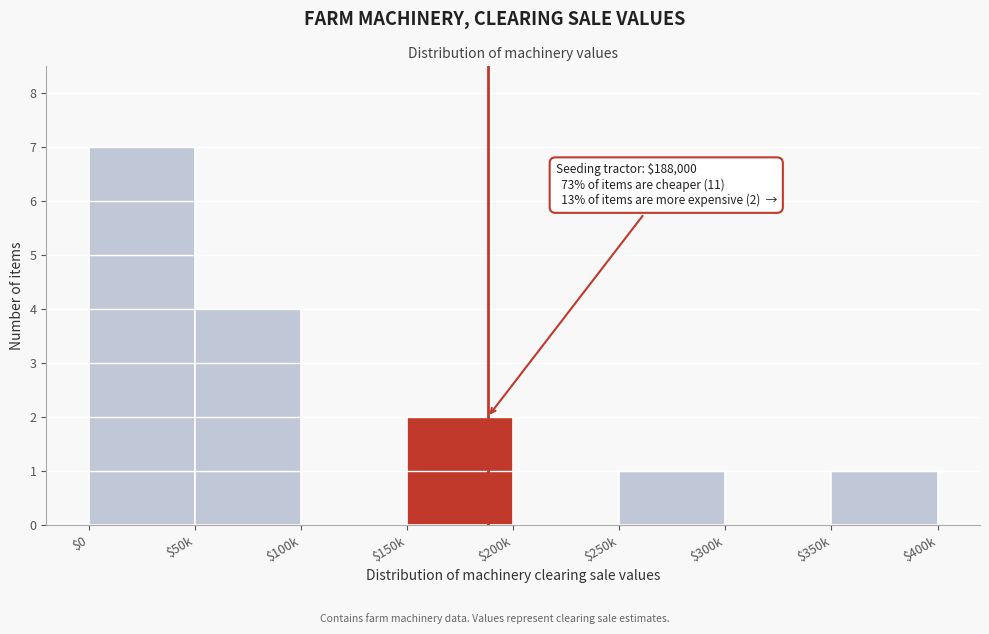

What is the sum of all values?

15